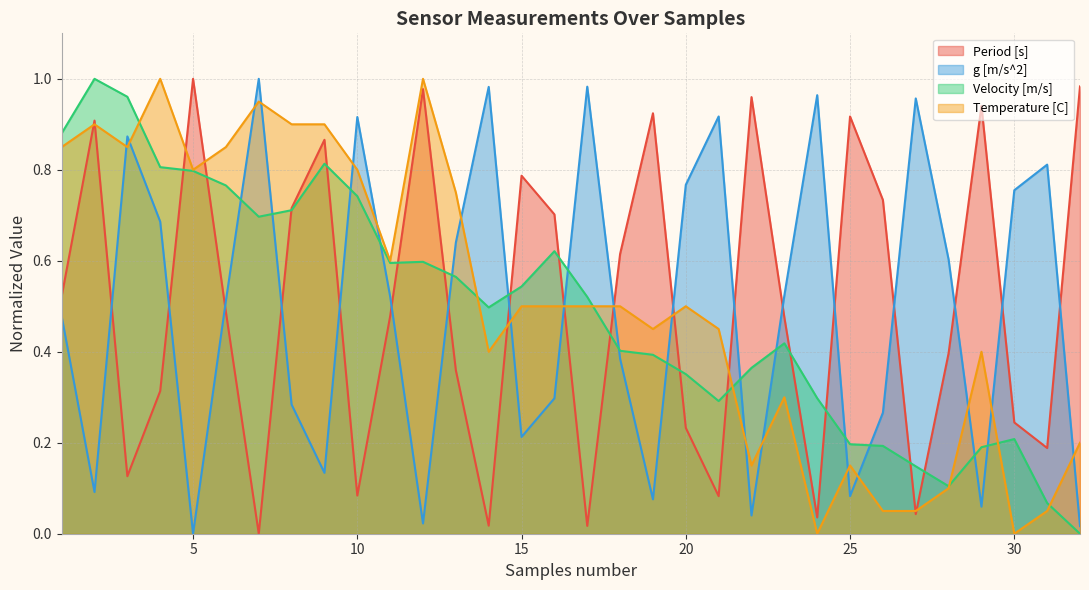

True or false: g [m/s^2] has a value of 0.1 at 25.

False